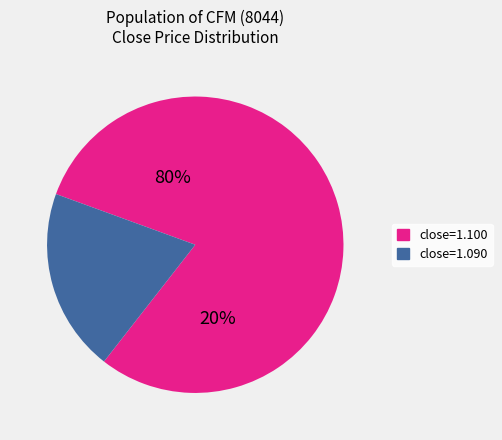

Does 2020-03-25 represent more than half of the total?

No